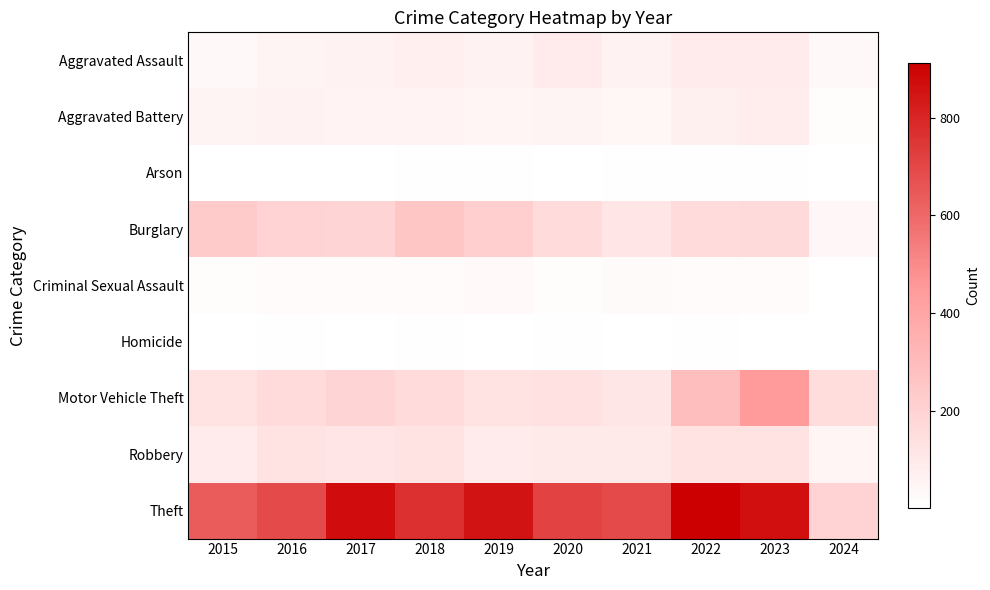

What is the total value across all series at 2023?

1810